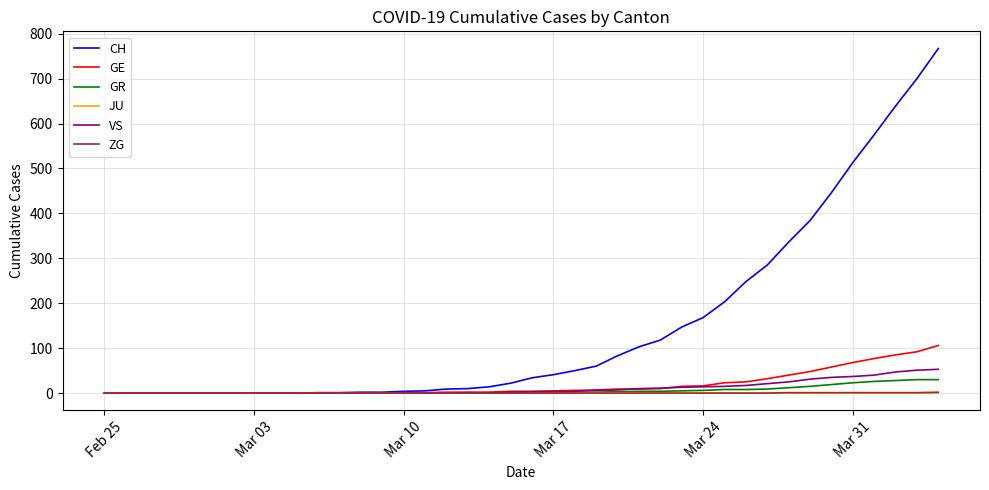

Which series has the largest total across all categories?

CH